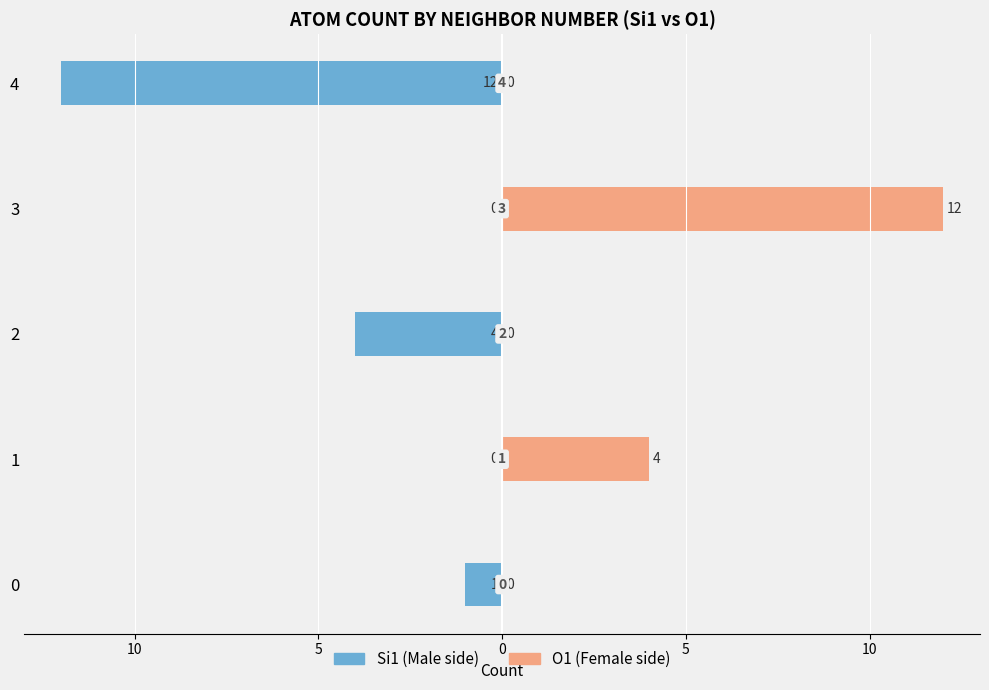

How many distinct data groups are displayed?

2